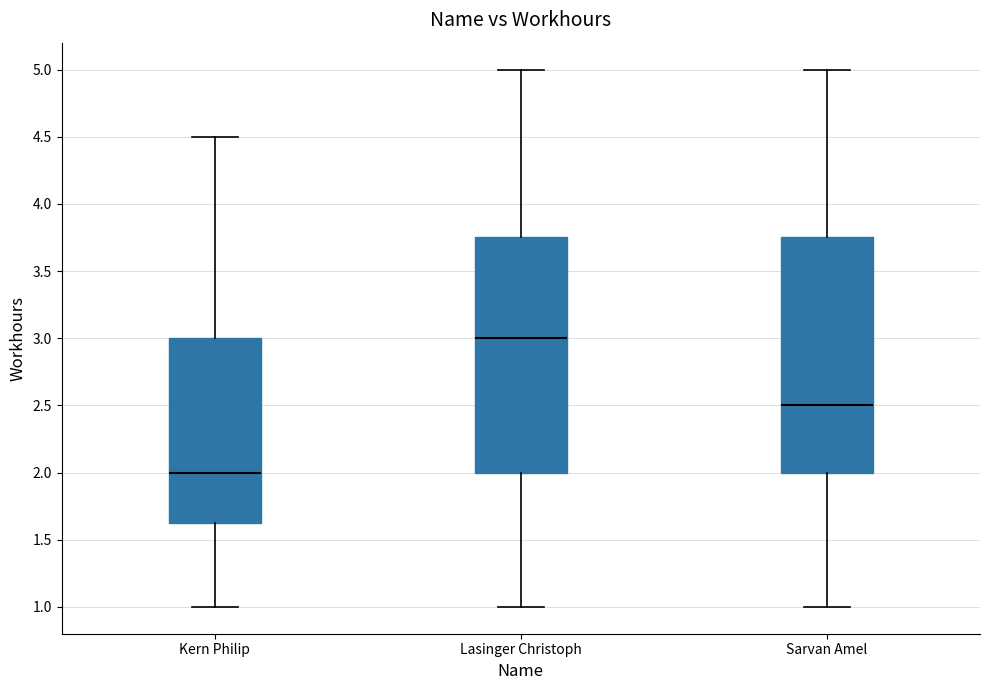

Reading left to right, read every box against the y-axis: the position of its median line, the range the box covers, and the ends of its whiskers. The values are not printed on the chart, so give them approximately, as read against the axis.

Kern Philip: median 2.00, box 1.65 to 3.00, whiskers 1.00 to 4.50
Lasinger Christoph: median 3.00, box 2.00 to 3.75, whiskers 1.00 to 5.00
Sarvan Amel: median 2.50, box 2.00 to 3.75, whiskers 1.00 to 5.00